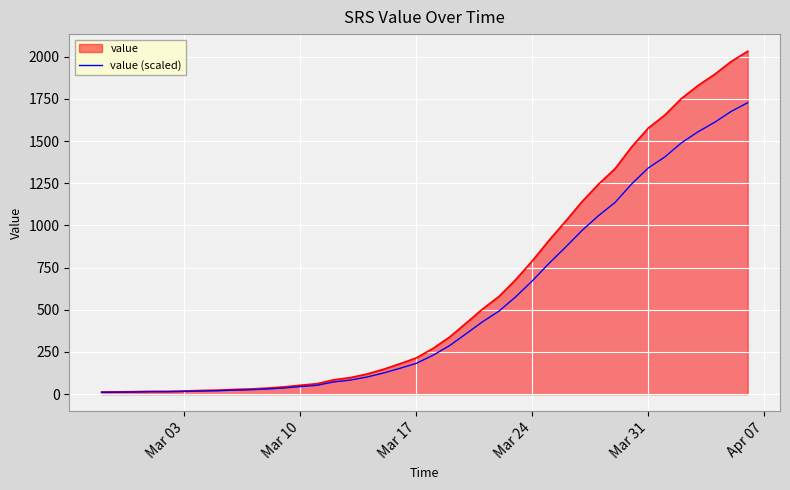

Which series has the widest spread of values?

value